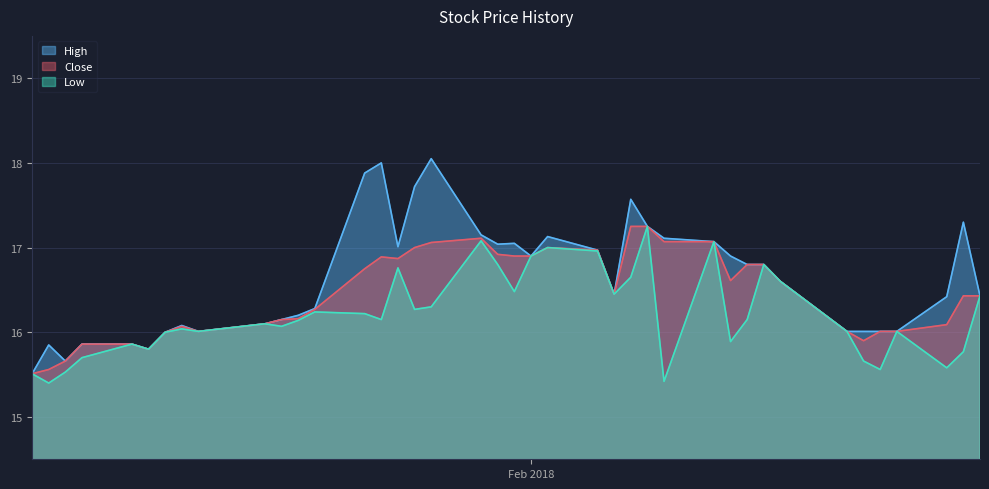

List the series in order of their peak value, highest first.

High, Close, Low